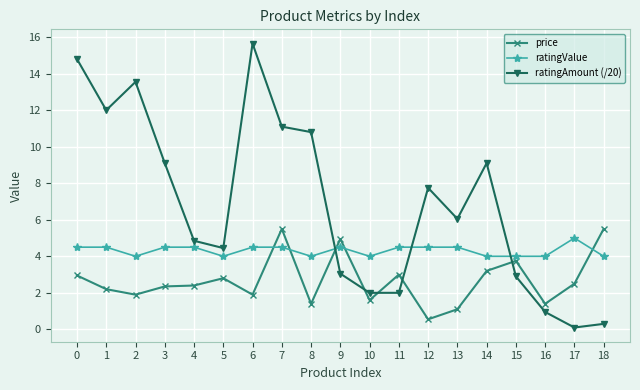

Where do price and ratingValue first cross each other?

6 and 7